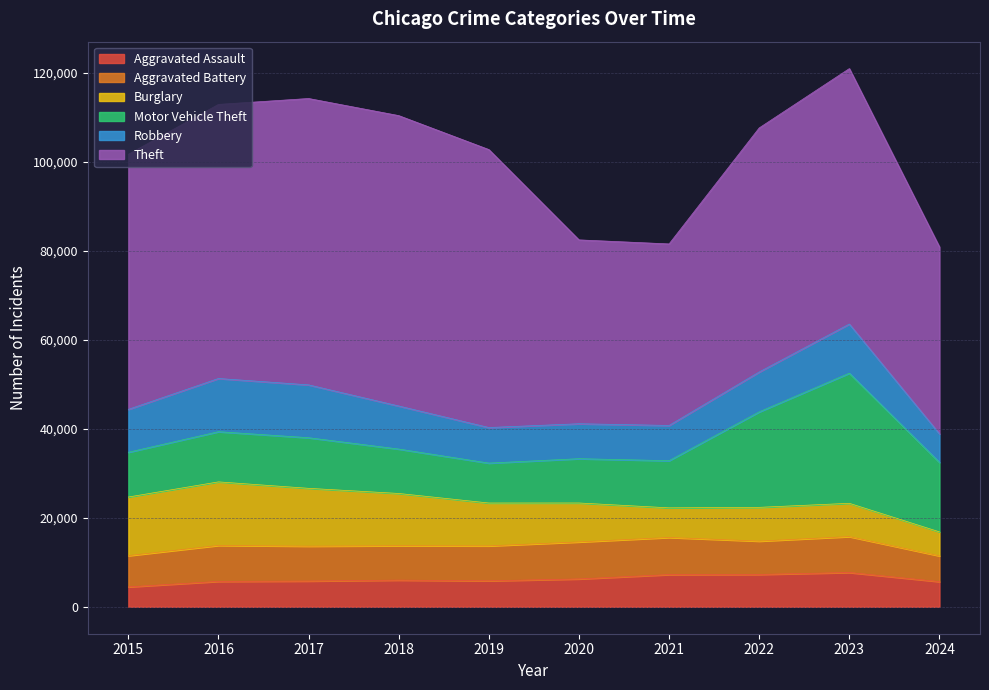

Between which two adjacent categories do Burglary and Aggravated Battery first intersect?

2020 and 2021